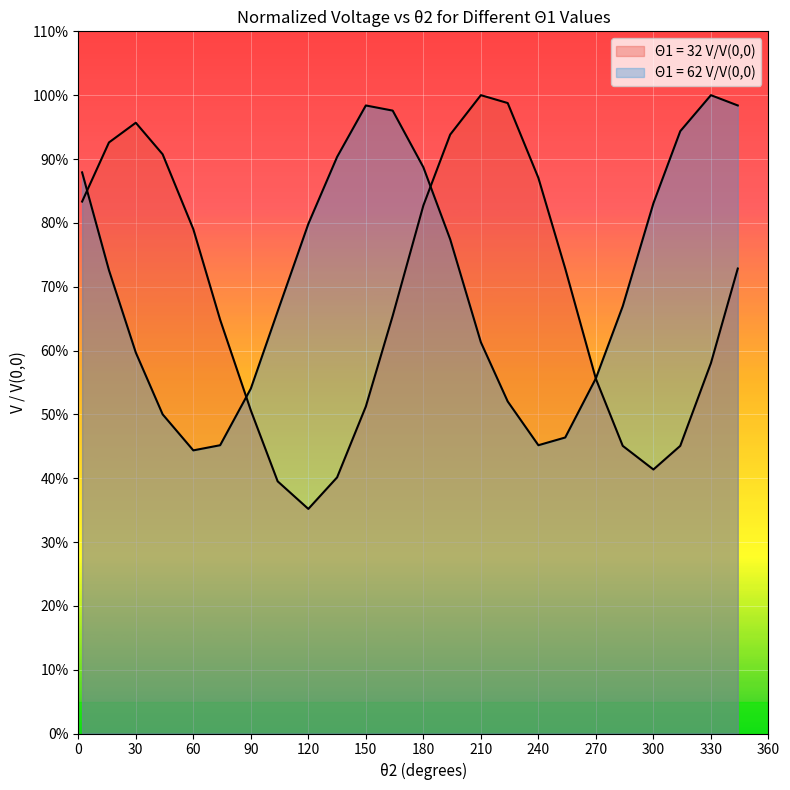

What is the value of the Θ1 = 32 V/V(0,0) point at the 15th from the left?

1.0